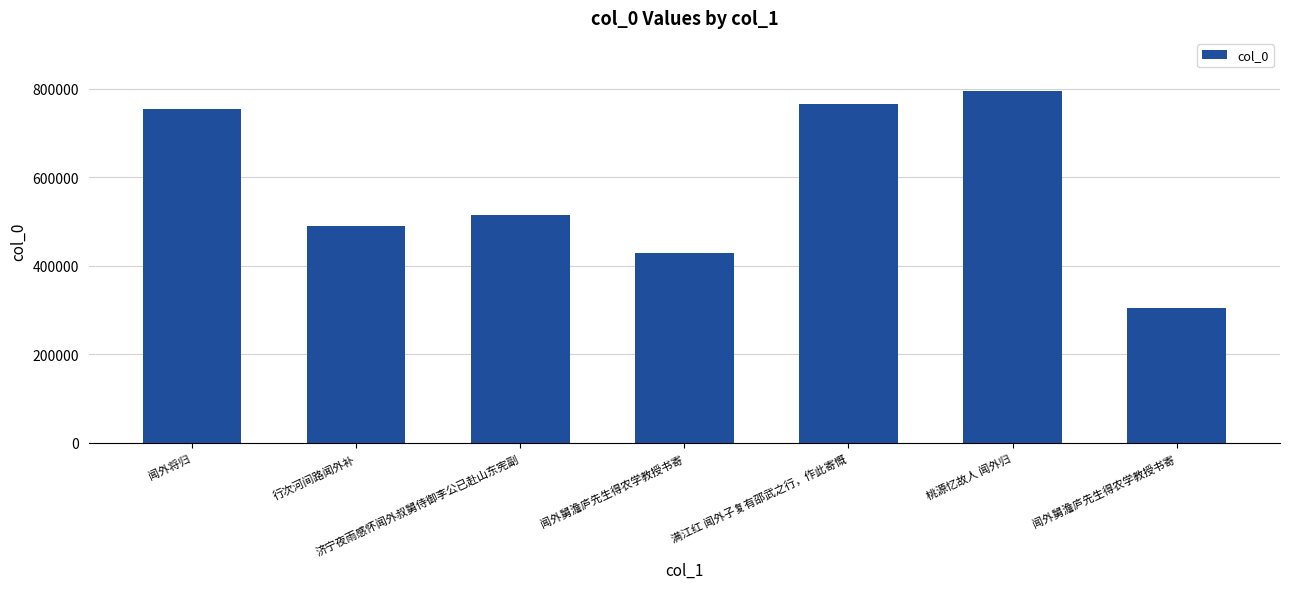

What is the minimum value shown in the chart?

305212